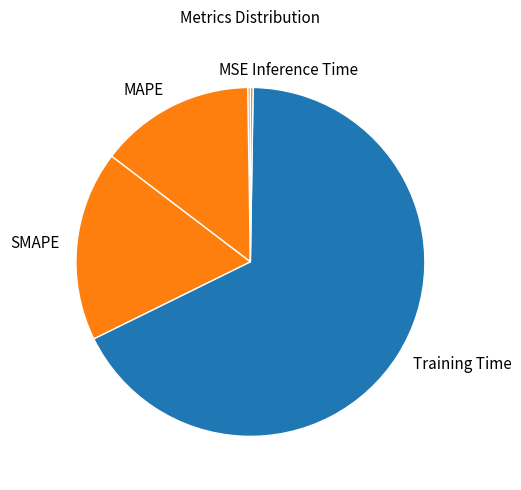

Which slice represents more than half of the pie?

Training Time